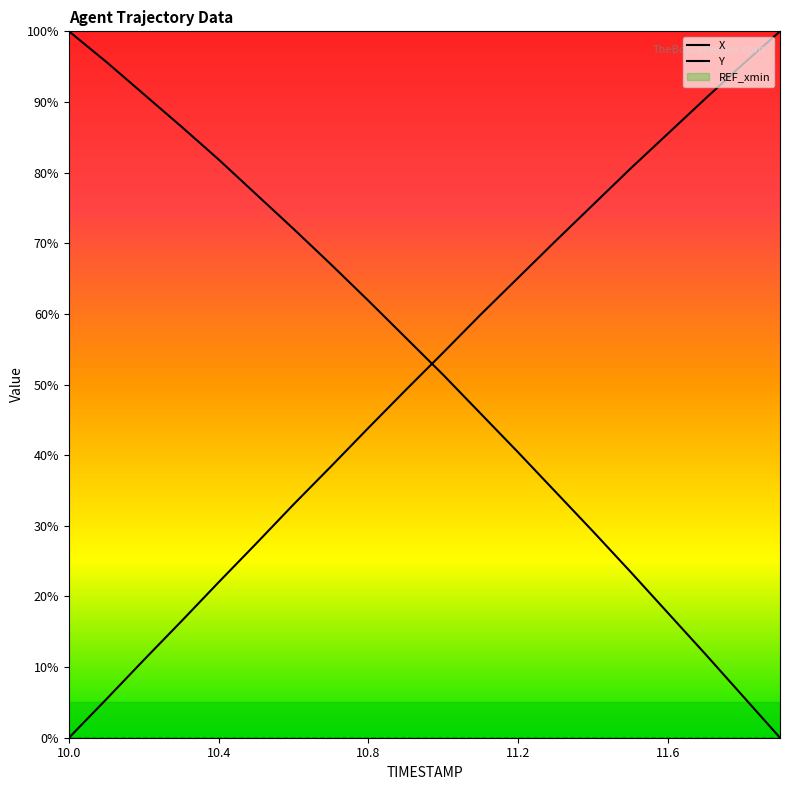

Rank the series by their maximum value, from lowest to highest.

X, Y